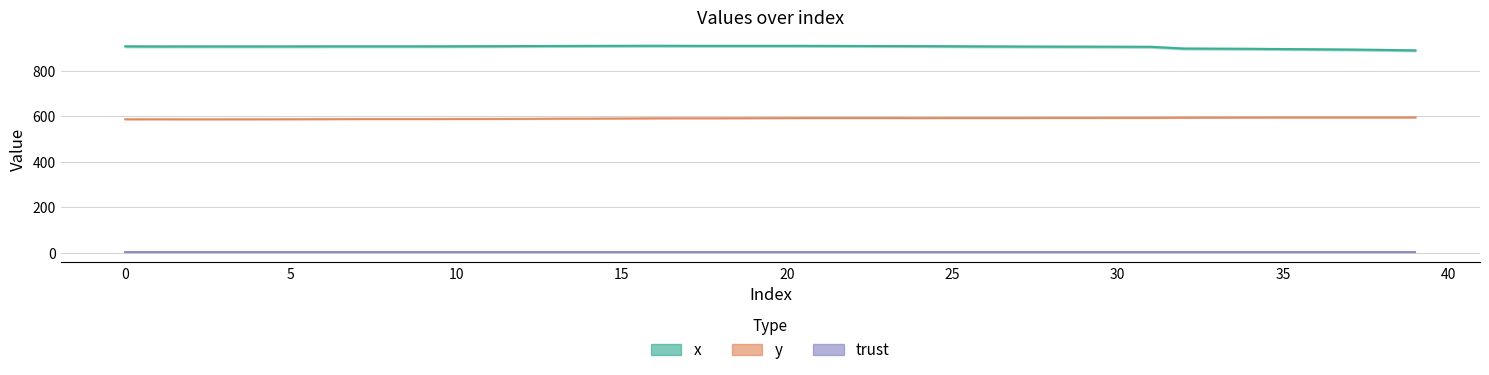

At which category does the chart reach its peak across all series?

11